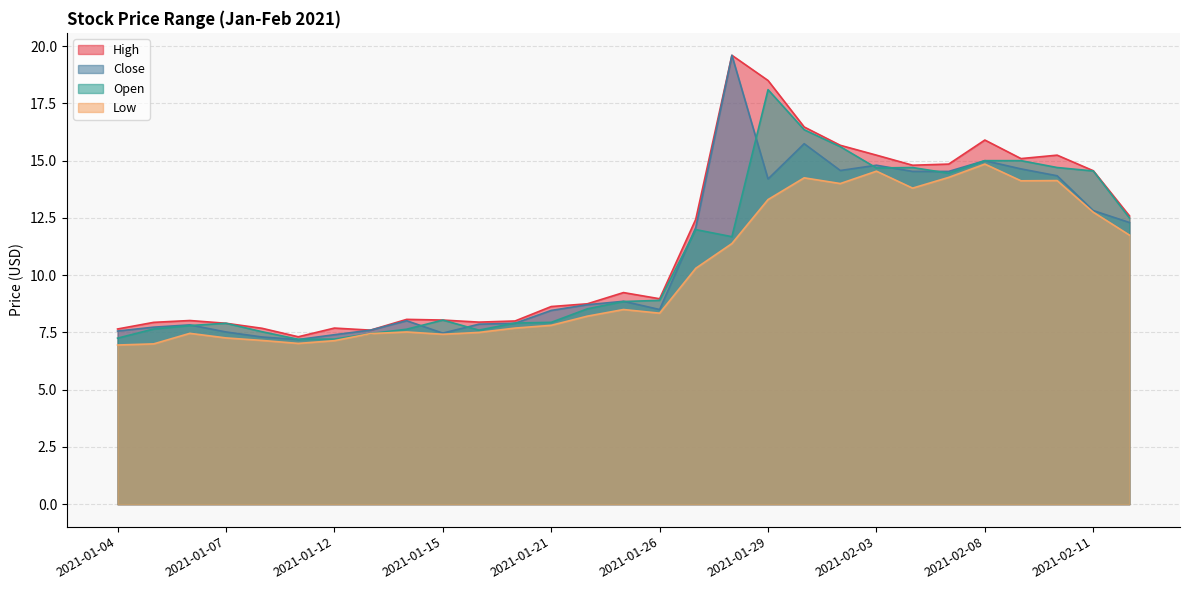

Reading left to right, extract all data points from this chart.

High: 7.7	7.9	8.0	7.9	7.7	7.3	7.7	7.6	8.1	8.0	7.9	8.0	8.6	8.8	9.2	9.0	12.4	19.6	18.5	16.5	15.7	15.2	14.8	14.9	15.9	15.1	15.2	14.6	12.6
Close: 7.6	7.7	7.8	7.5	7.3	7.2	7.4	7.6	8.0	7.5	7.9	7.9	8.5	8.7	8.9	8.5	12.1	19.6	14.2	15.7	14.6	14.8	14.5	14.5	15.0	14.6	14.3	12.8	12.3
Low: 6.9	7.0	7.5	7.3	7.2	7.0	7.1	7.4	7.5	7.4	7.5	7.7	7.8	8.2	8.5	8.3	10.3	11.4	13.3	14.2	14.0	14.5	13.8	14.3	14.9	14.1	14.1	12.8	11.8
Open: 7.2	7.7	7.8	7.9	7.5	7.2	7.2	7.4	7.6	8.0	7.6	7.9	7.9	8.5	8.9	8.9	12.0	11.7	18.1	16.4	15.6	14.7	14.7	14.4	15.0	15.0	14.7	14.6	12.5